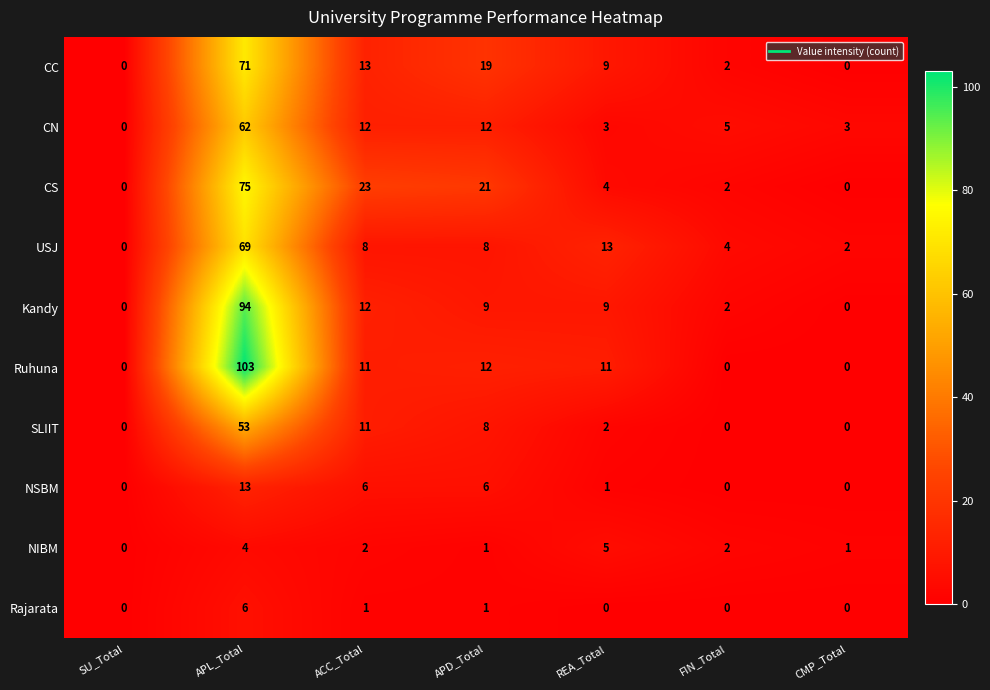

At which category does the chart reach its peak across all series?

APL_Total